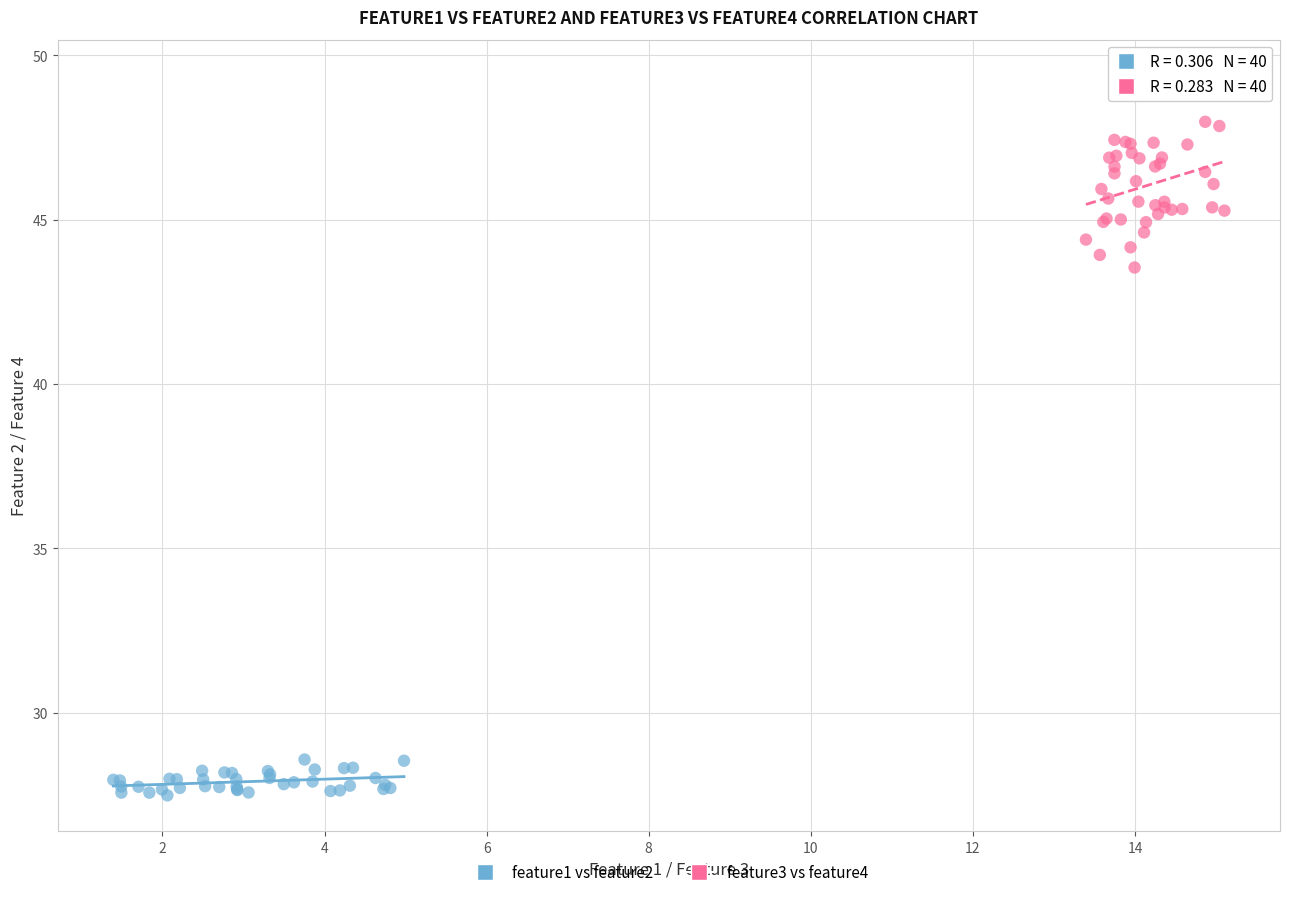

Which series contains the lowest Y value?

feature1 vs feature2